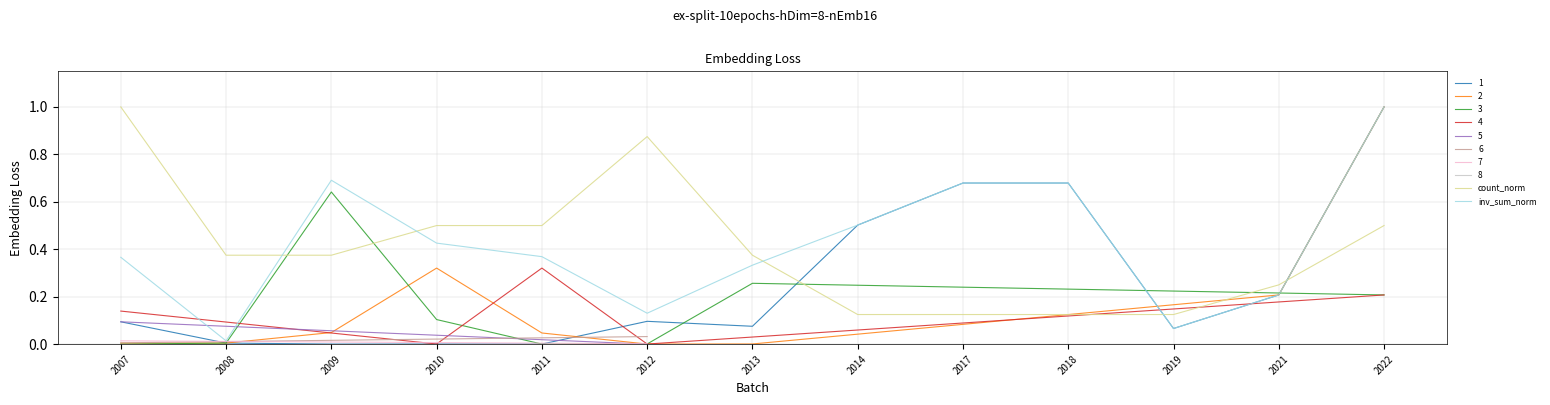

The value of 1 at 2022 is 1.5. True or false?

False